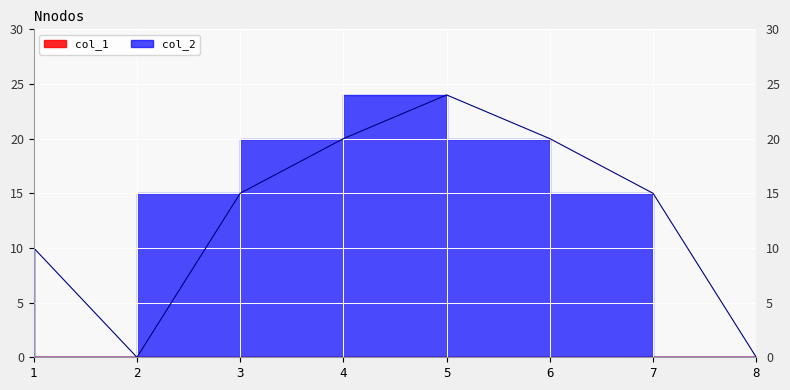

Reading right to left, list all the values displayed in this chart.

0	15	20	24	20	15	0	10